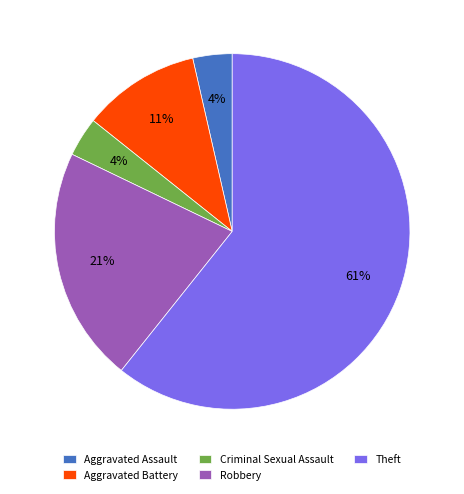

Is the sum of Aggravated Assault and Aggravated Battery greater than half?

No